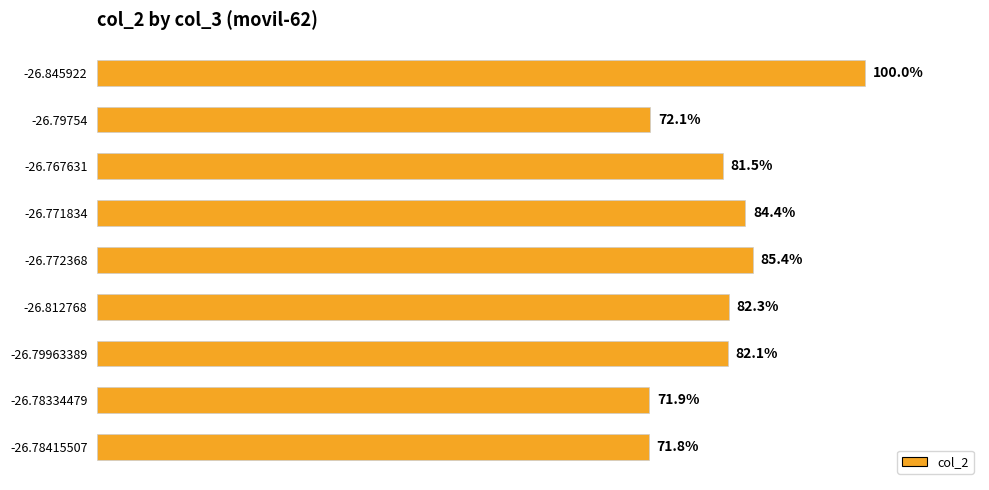

Does the chart contain any negative values?

No